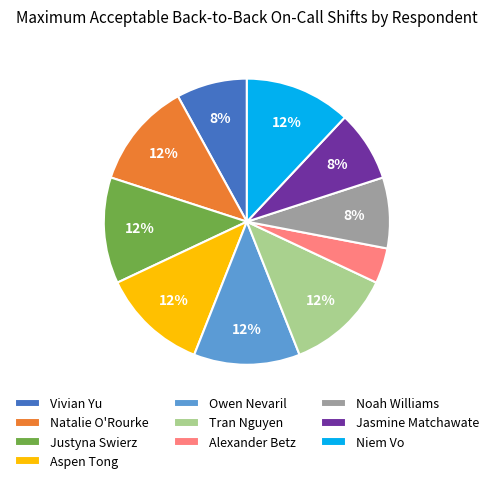

Do Niem Vo and Justyna Swierz together represent more than half of the pie?

No